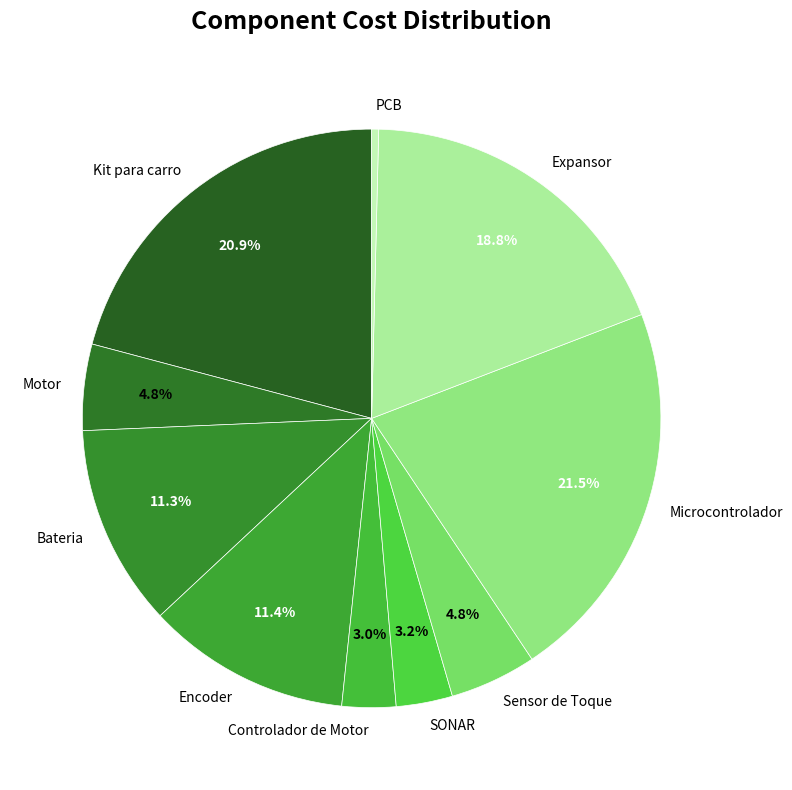

Is it true that SONAR is 3% of the pie?

True